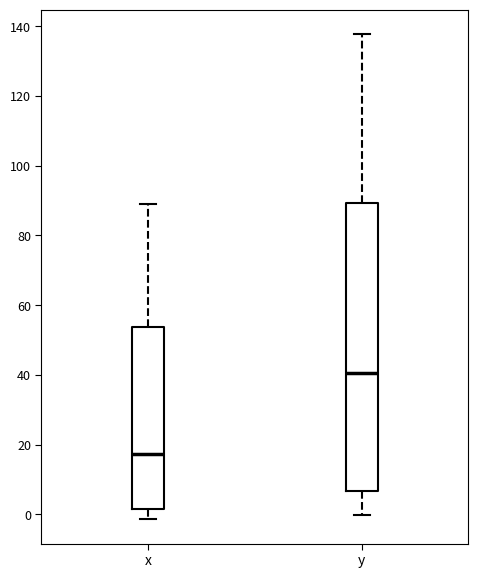

Where does the lower whisker of the box for x end on the y-axis? The values are not printed on the chart, so give them approximately, as read against the axis.

-2